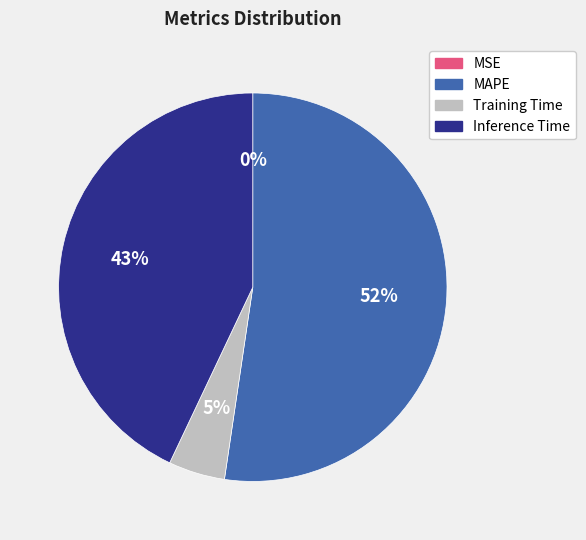

To the nearest percent, what is the average slice percentage?

25%